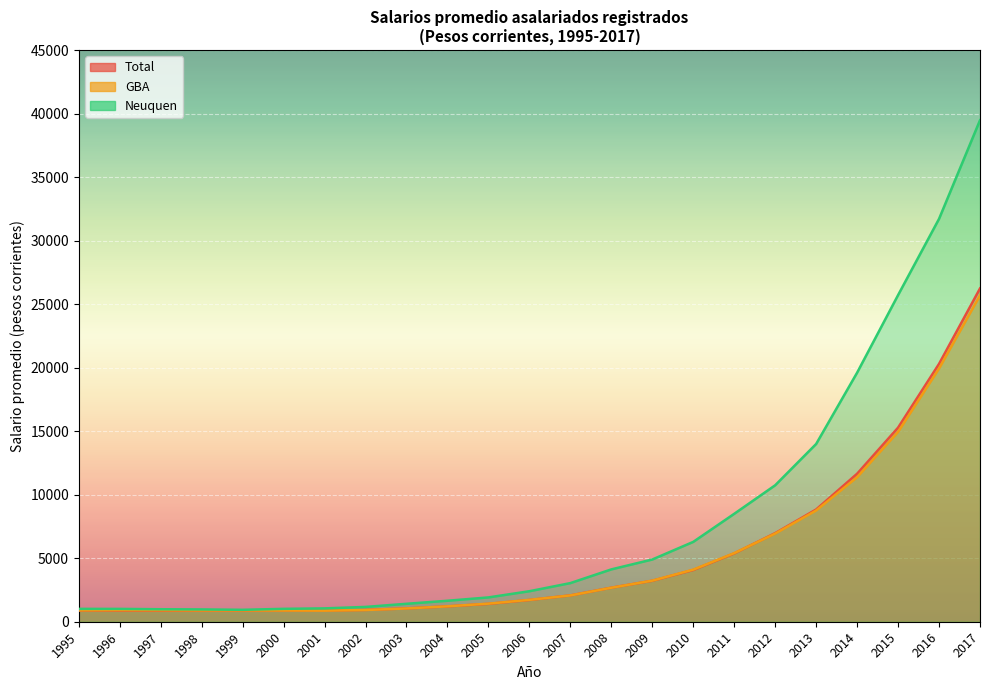

How many interior local valleys does the Neuquen series have?

1